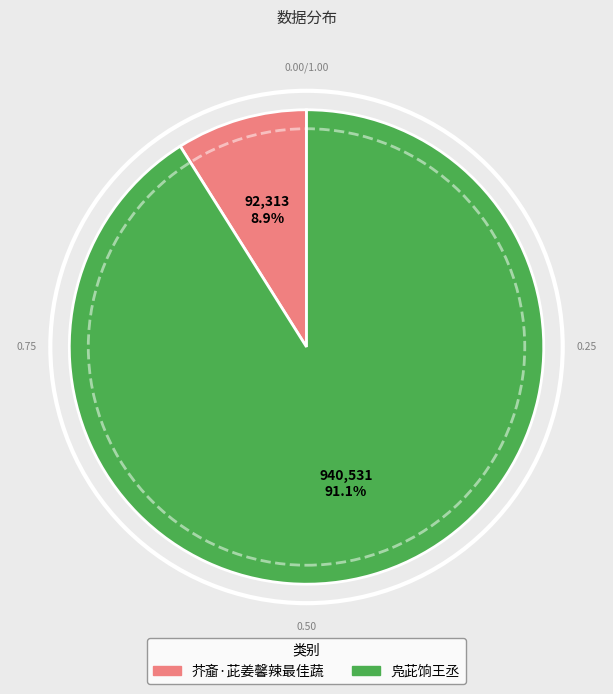

Between 芥齑·茈姜馨辣最佳蔬 and 凫茈饷王丞, which is larger?

凫茈饷王丞